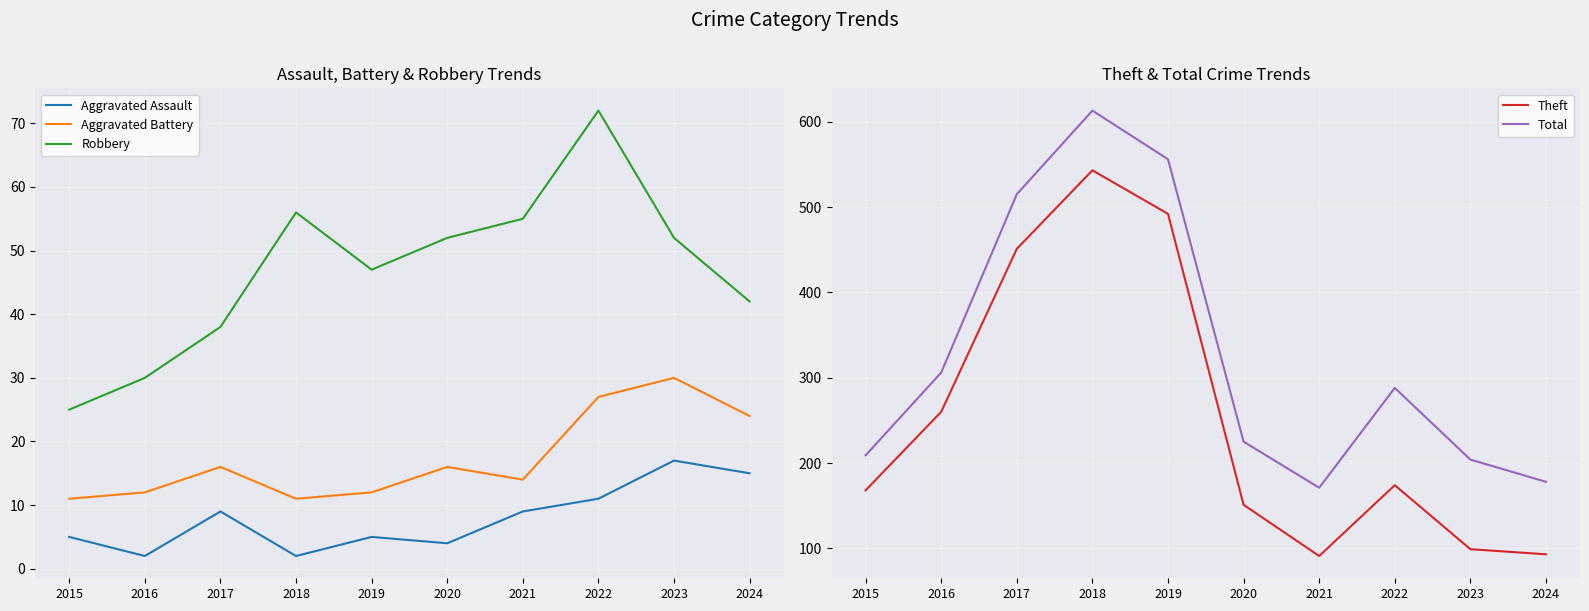

How many interior local valleys does the Theft series have?

1